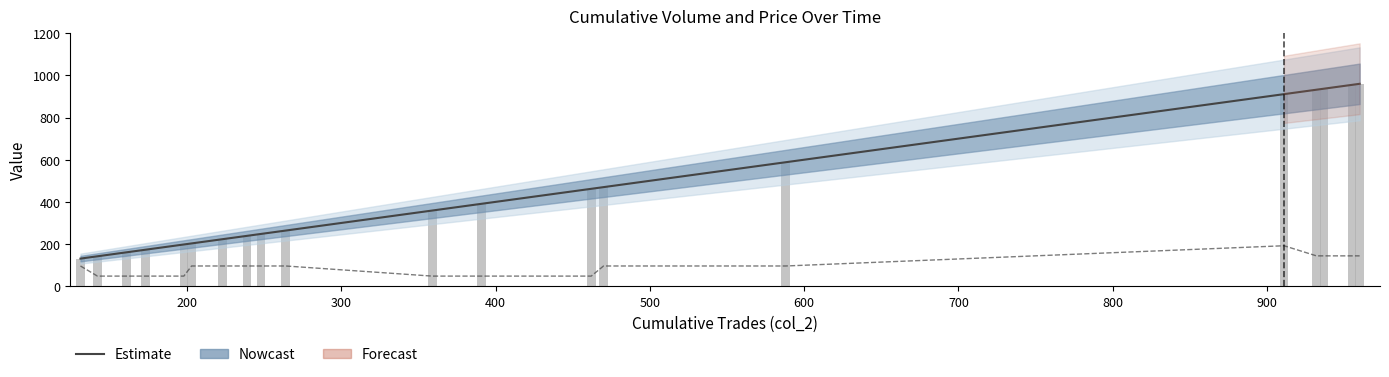

At which label does col_1 (price scaled) reach its minimum?

200